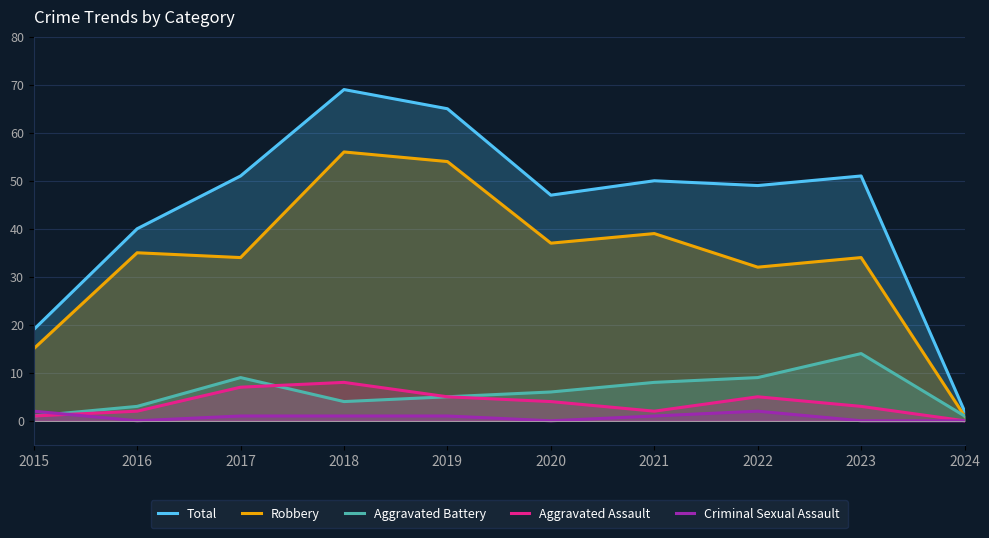

What is the value of the Aggravated Assault point at the 6th from the left?

4